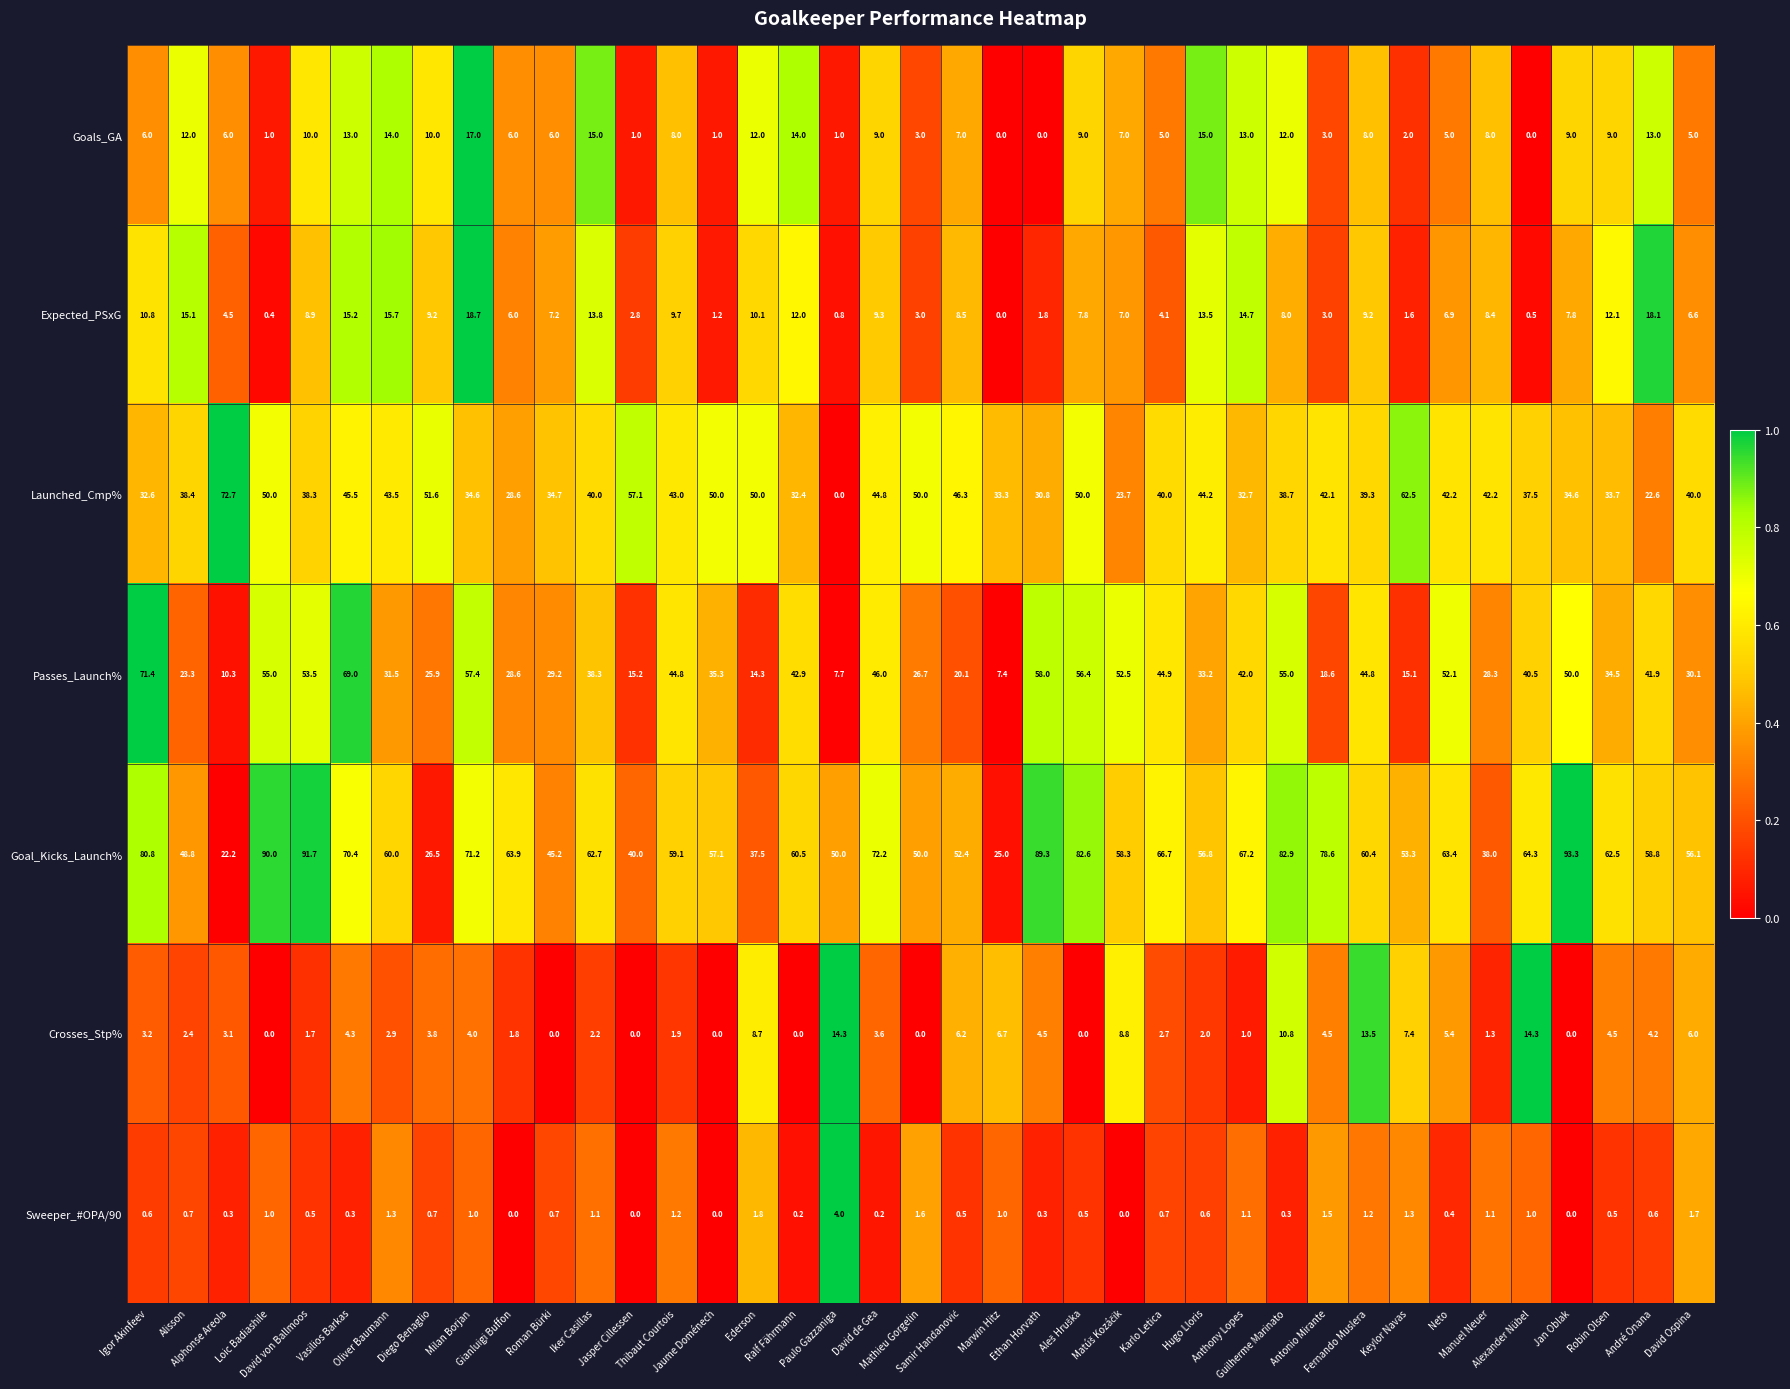

What is the difference between the maximum and minimum values in the Crosses_Stp% series?

14.3